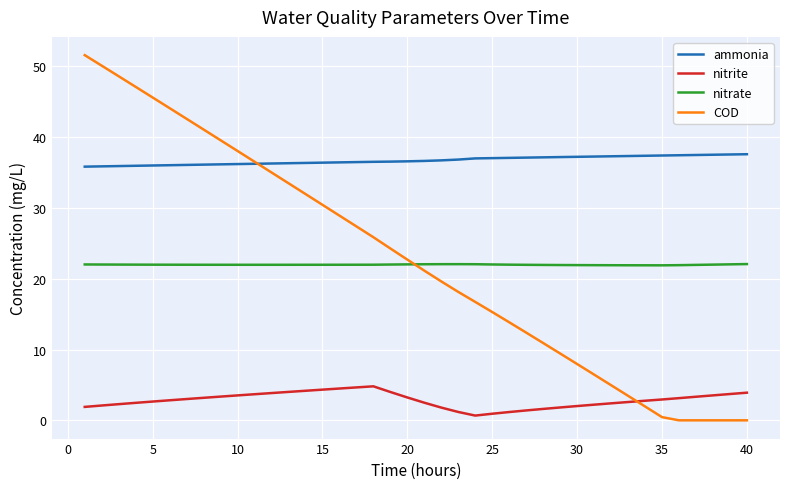

True or false: nitrite and nitrate cross at least once.

False